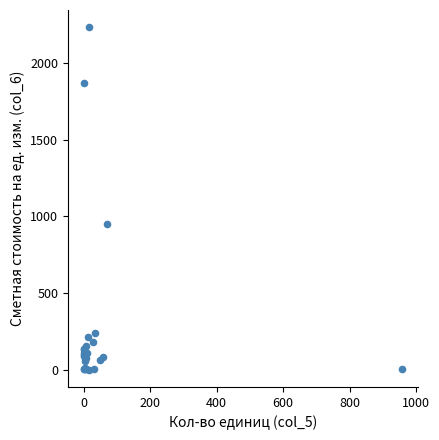

What Y value in the scatter plot is closest to 1116?

948.8